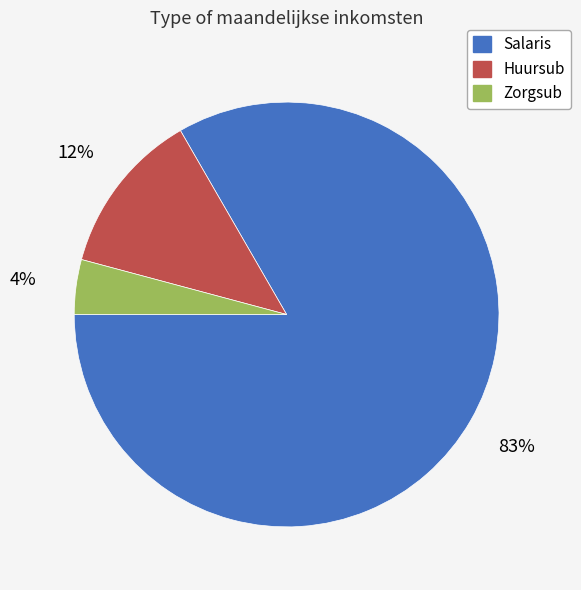

Which has a higher value, Zorgsub or Huursub?

Huursub